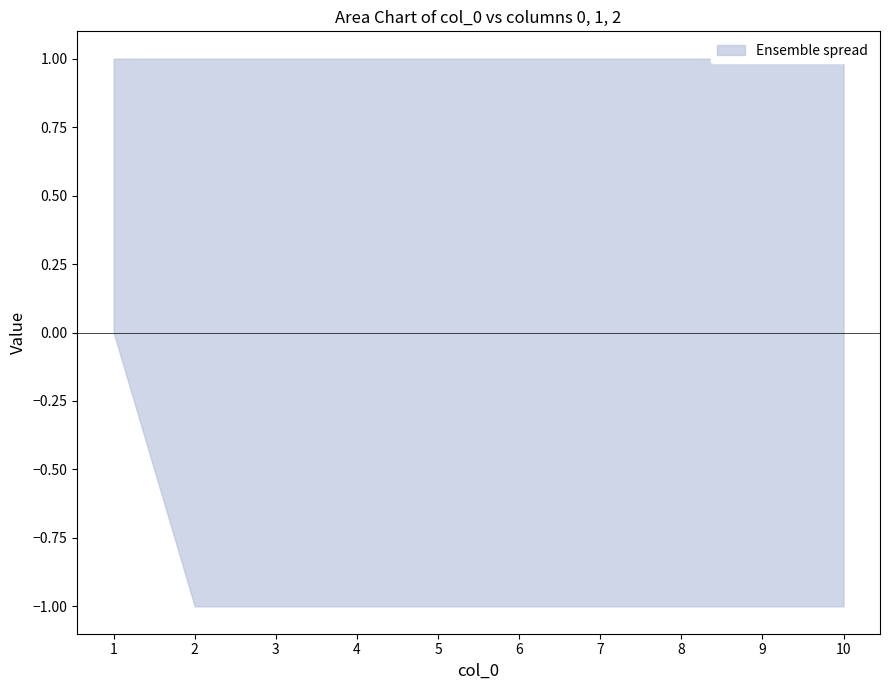

Which category has the lowest value in the 0 series?

2